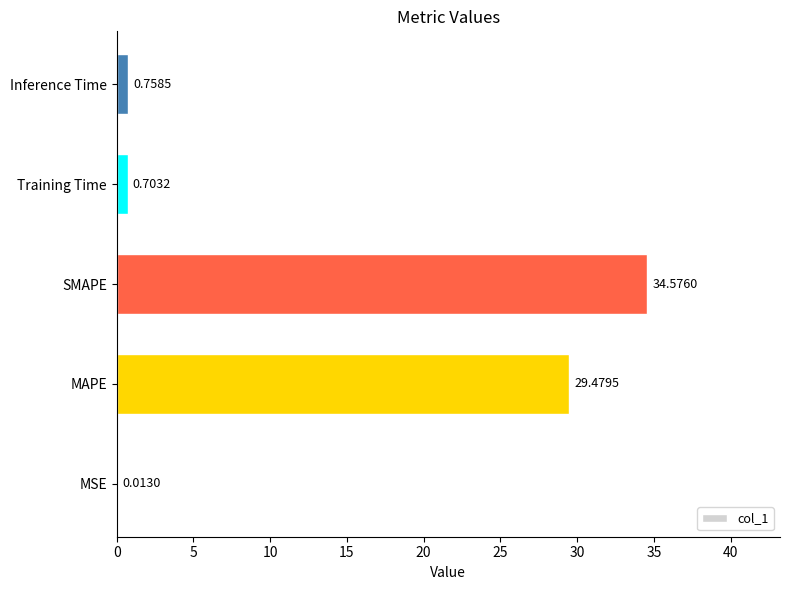

What is the sum of all values?

65.5